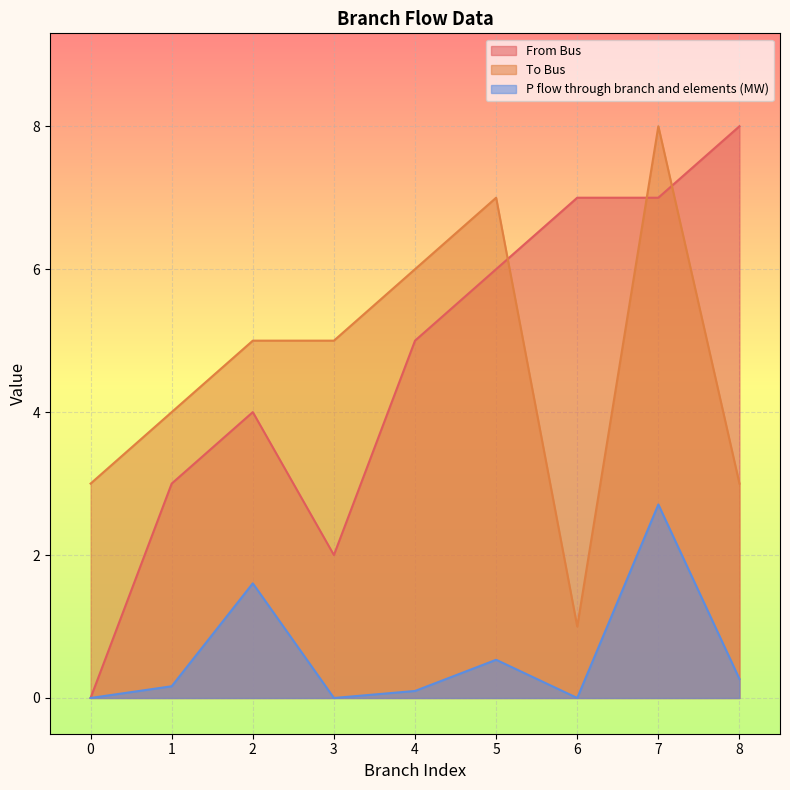

Where is the first local maximum for To Bus?

5